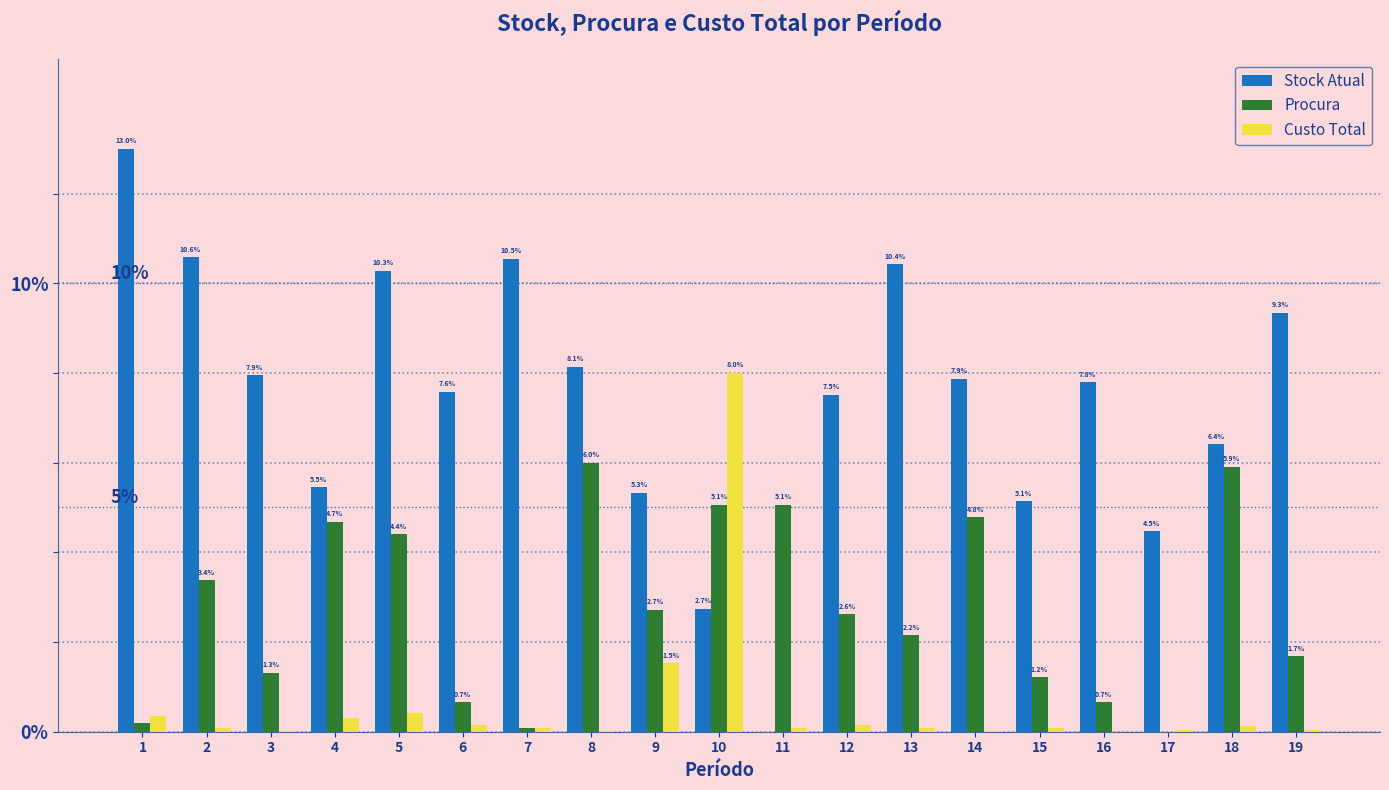

At which category is the sum across all series the highest?

10